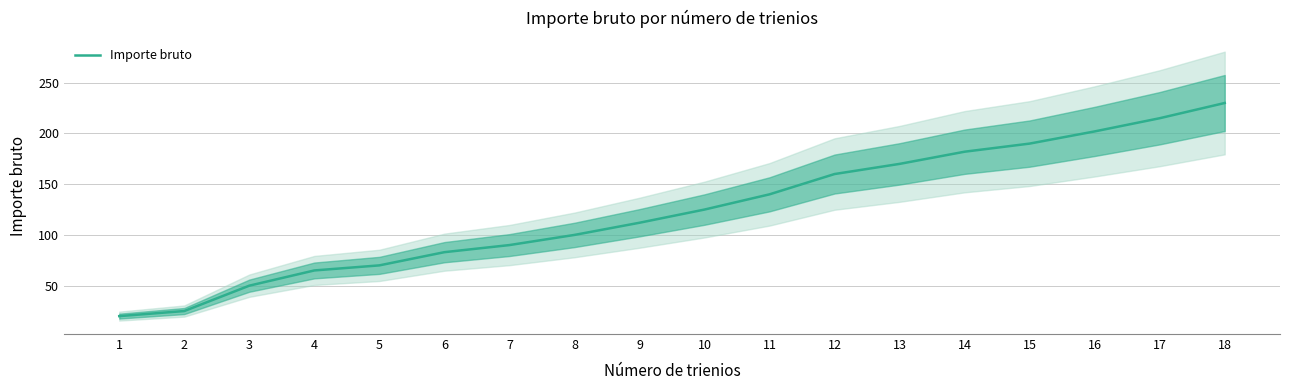

Reading left to right, extract all data points from this chart.

1=20	2=25	3=50	4=65	5=70	6=83	7=90	8=100	9=112	10=125	11=140	12=160	13=170	14=182	15=190	16=202	17=215	18=230